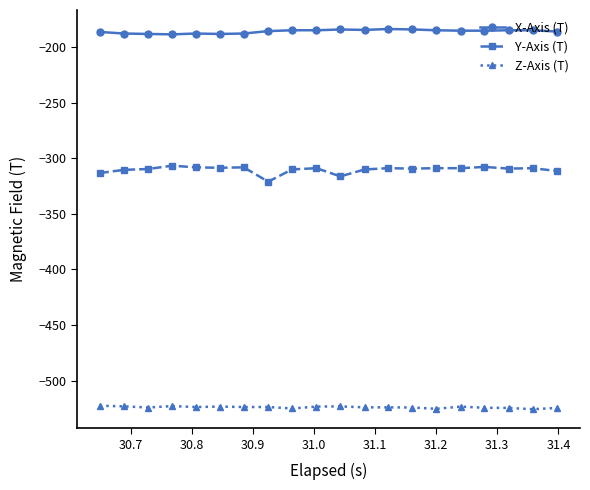

True or false: Z-Axis (T) and Y-Axis (T) intersect in this chart.

False